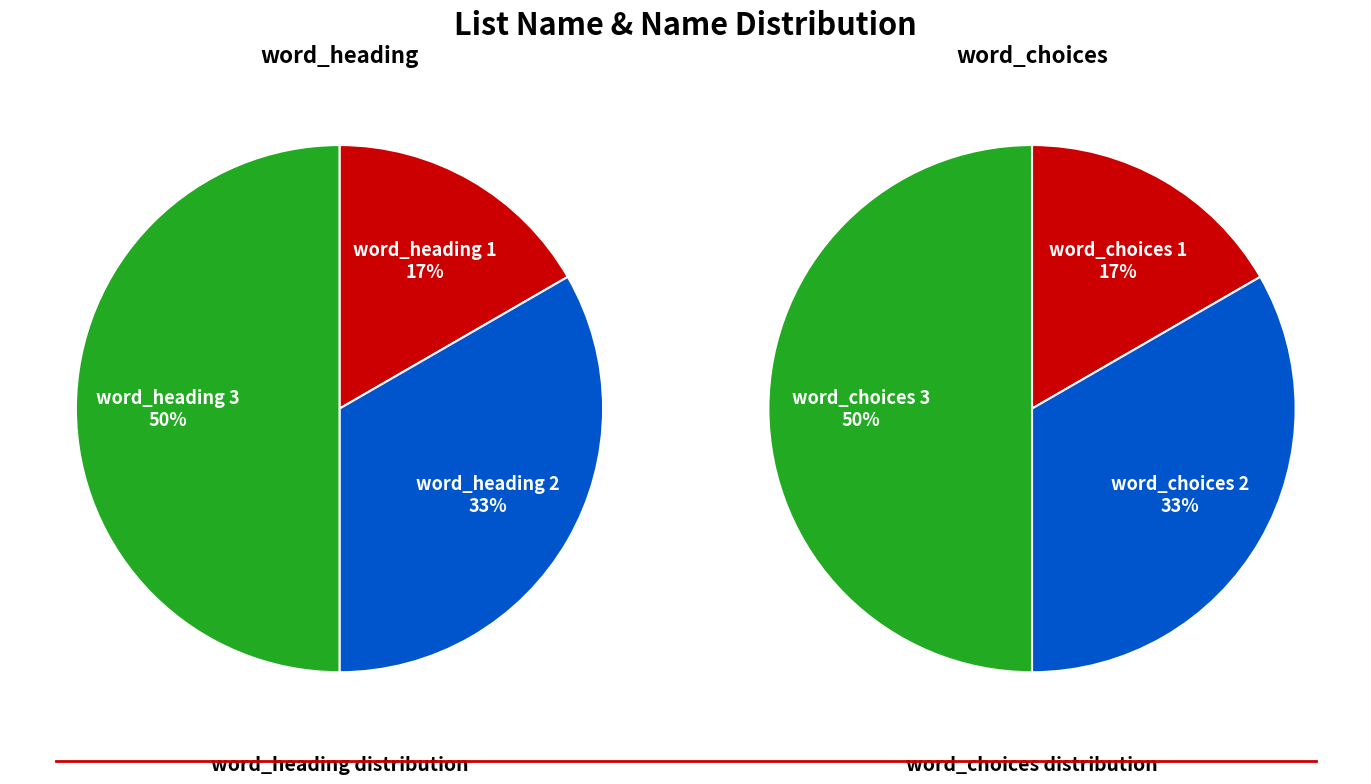

Count the number of slices in the pie.

6